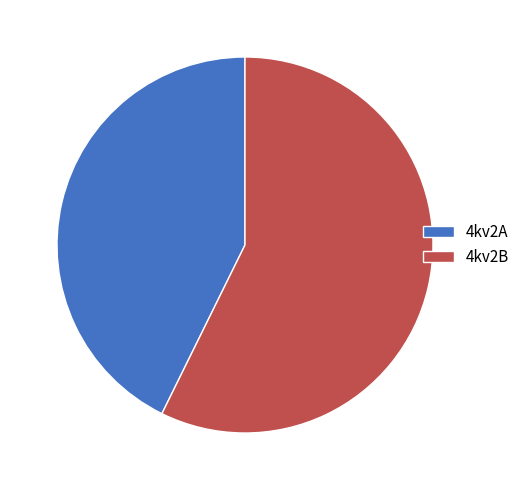

Combined, do 4kv2A and 4kv2B account for over 50%?

Yes